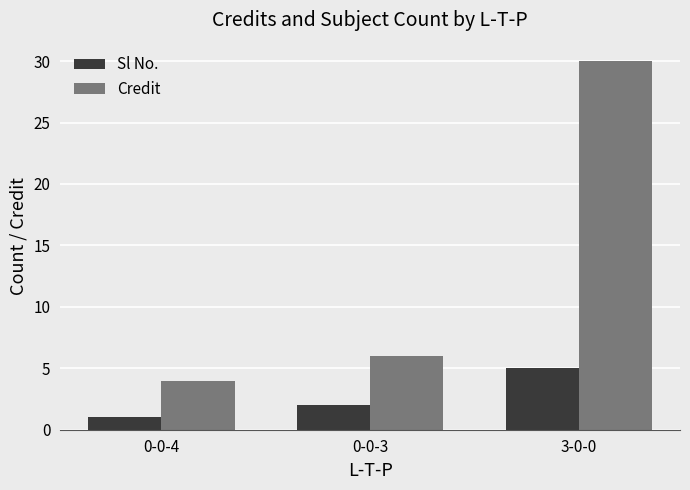

Which label corresponds to the smallest value in the chart?

0-0-4